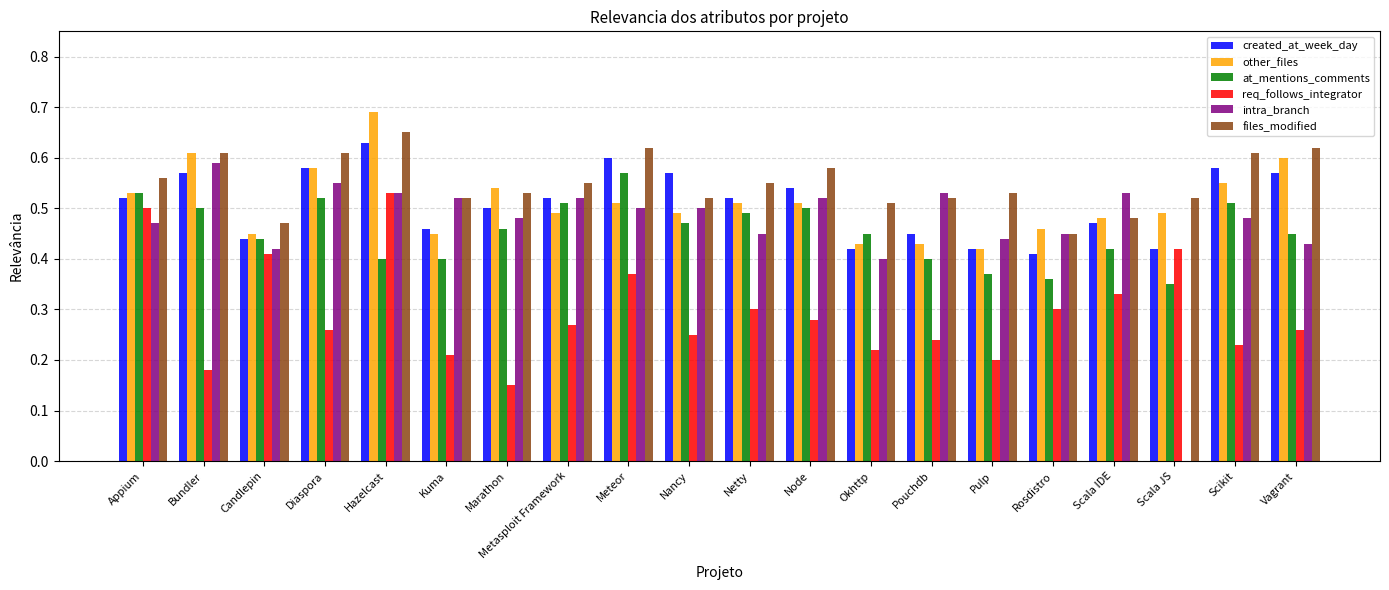

How many groups of bars are there?

20